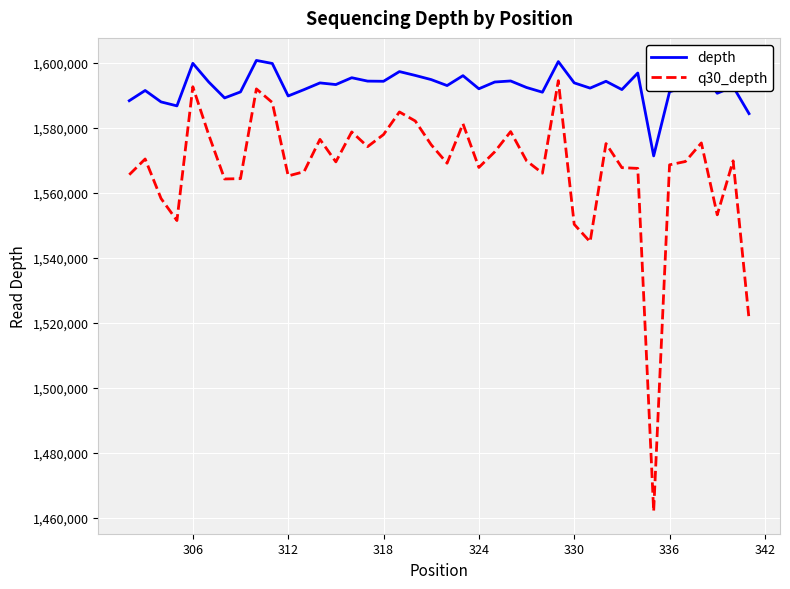

How many lines are shown in the chart?

2